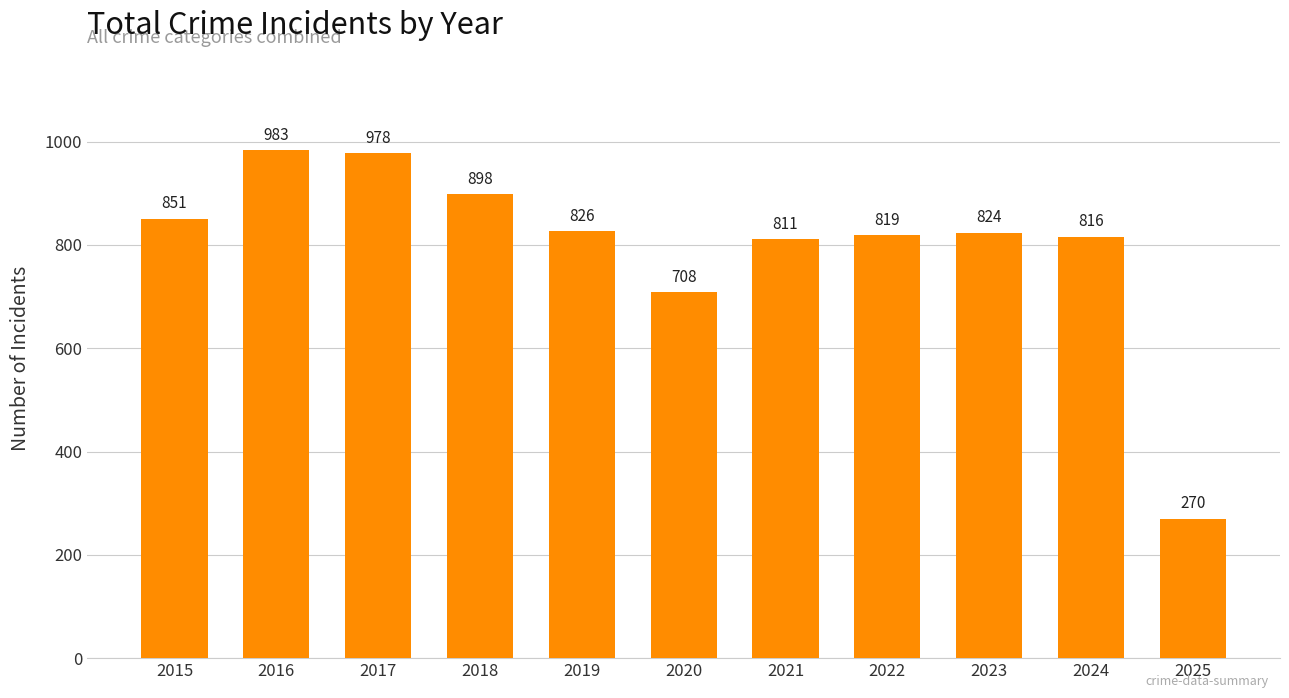

How many bars are there in total?

11